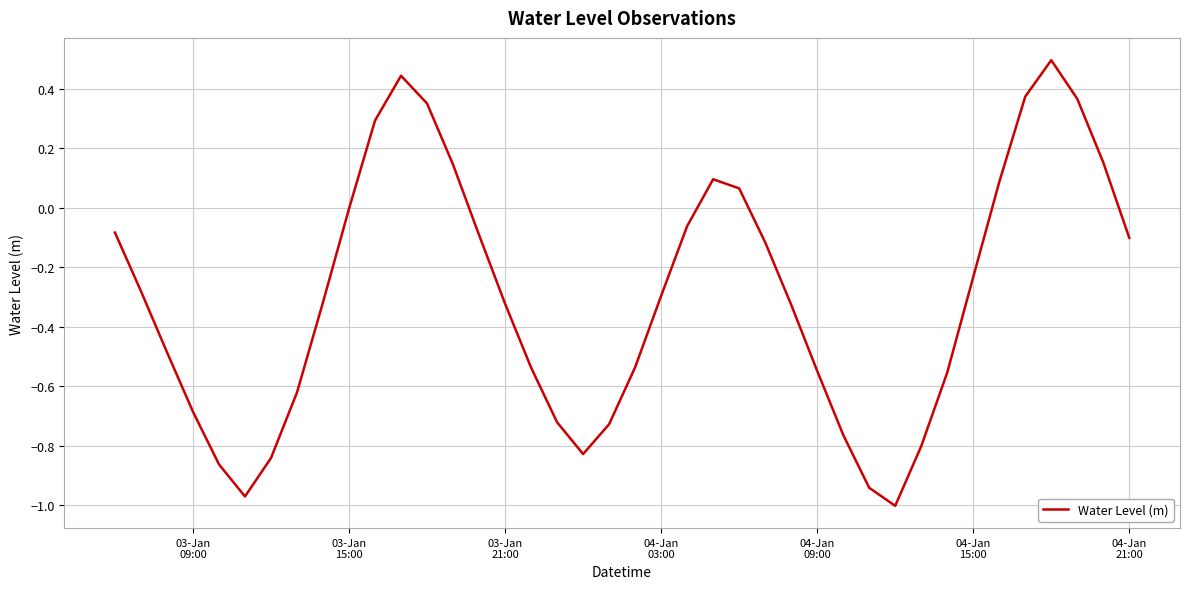

What is the maximum value shown in the chart?

0.5